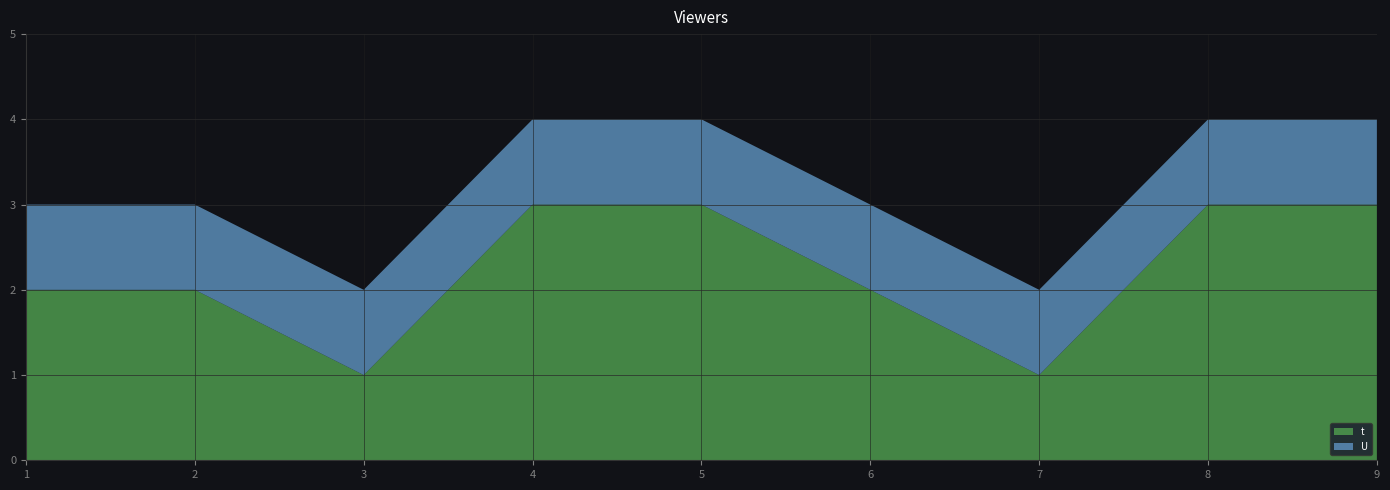

Reading left to right, extract all data points from this chart.

t: 2	2	1	3	3	2	1	3	3
U: 1	1	1	1	1	1	1	1	1